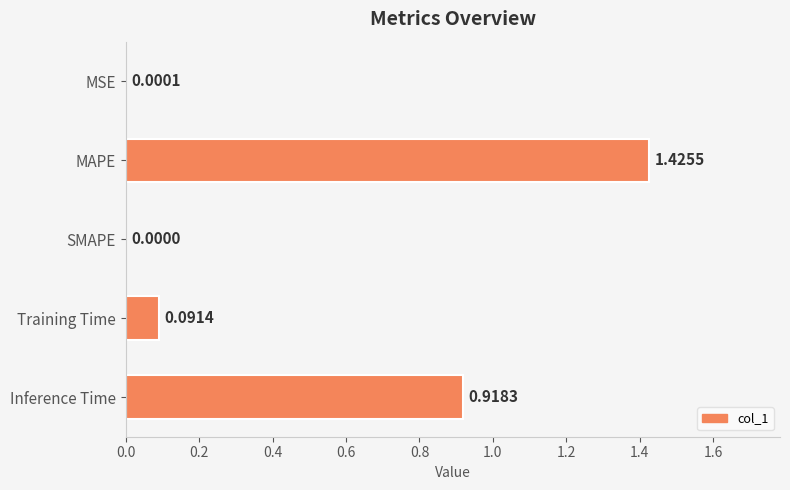

Where is the data nearest to the value 0?

SMAPE